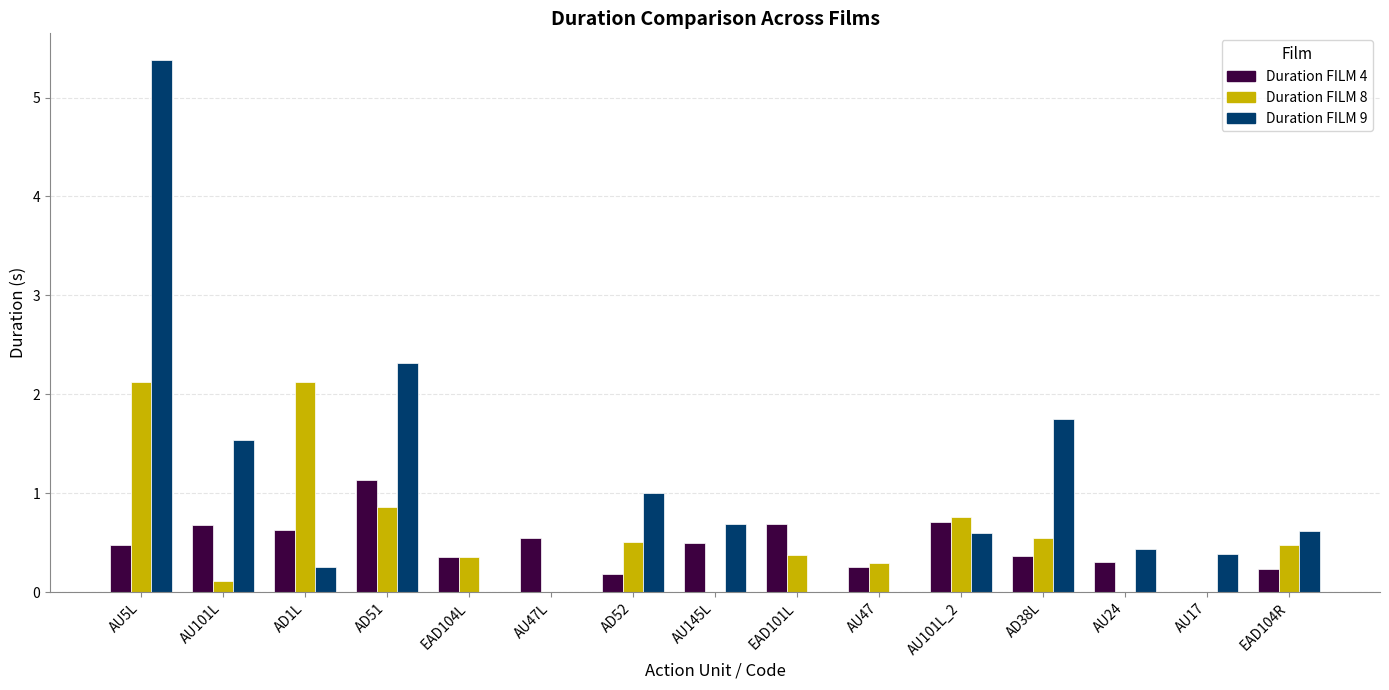

What is the total value across all series at AU47?

0.5